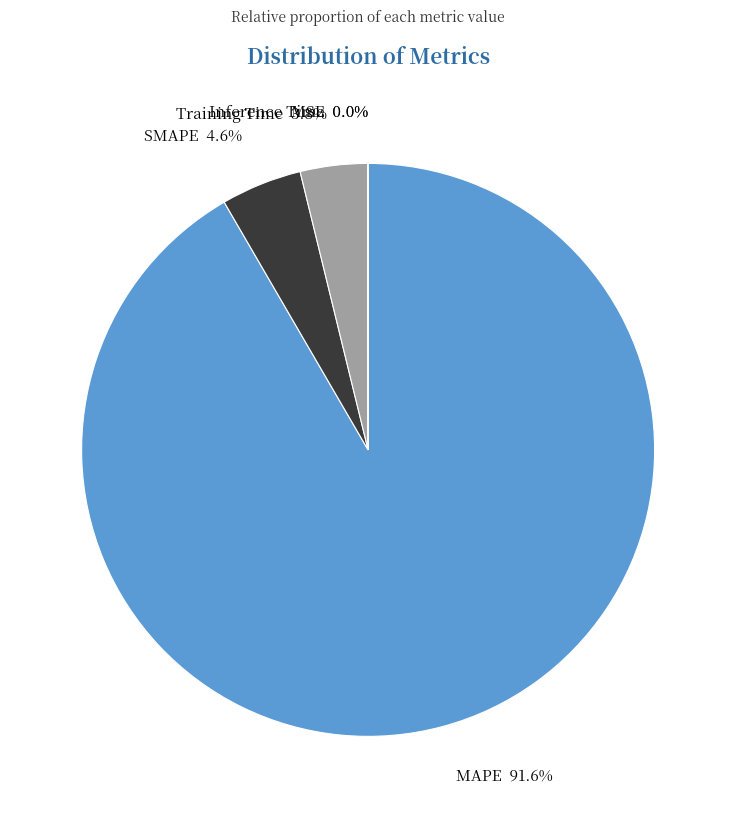

How many slices are in this pie chart?

5